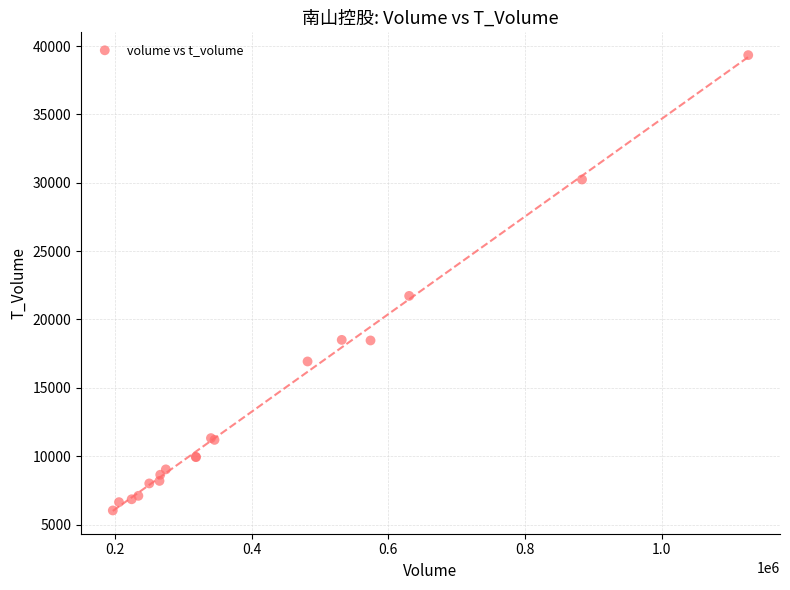

What Y value in the scatter plot is closest to 22680?

21722